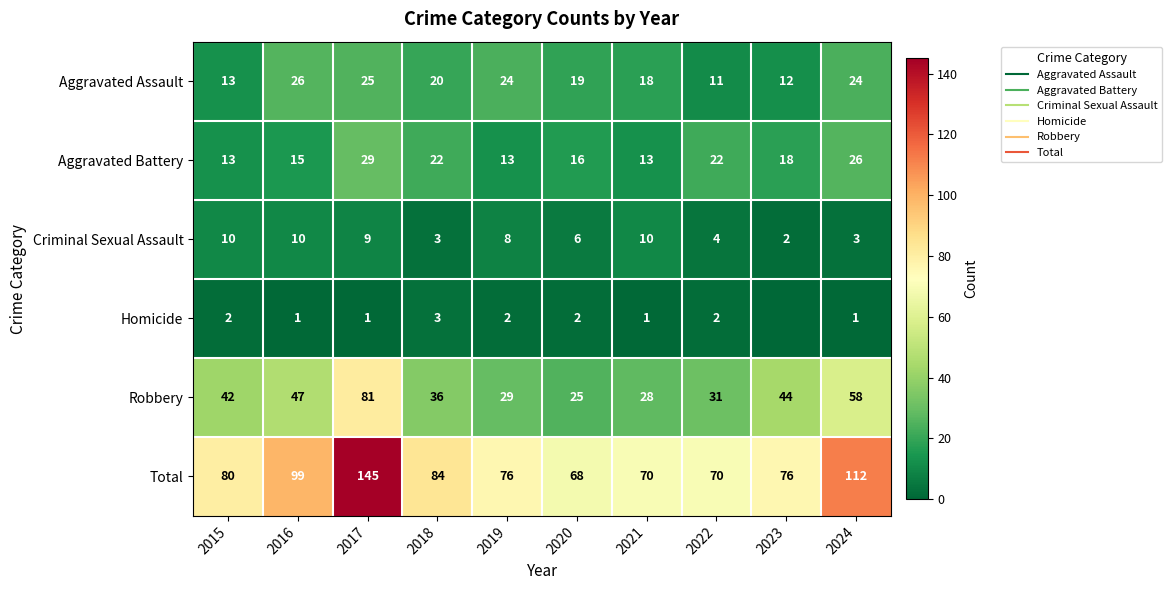

What is the difference between the Homicide values at 2020 and 2016?

1